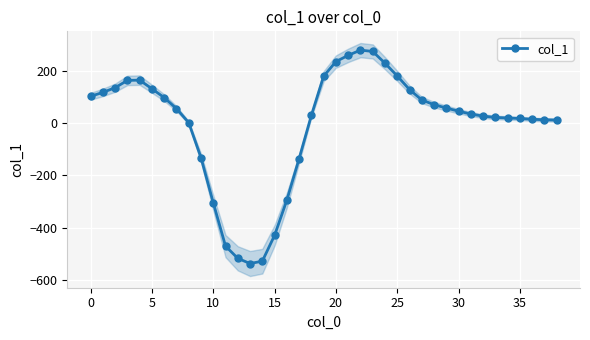

Is it true that col_1 equals 70 at 0?

False